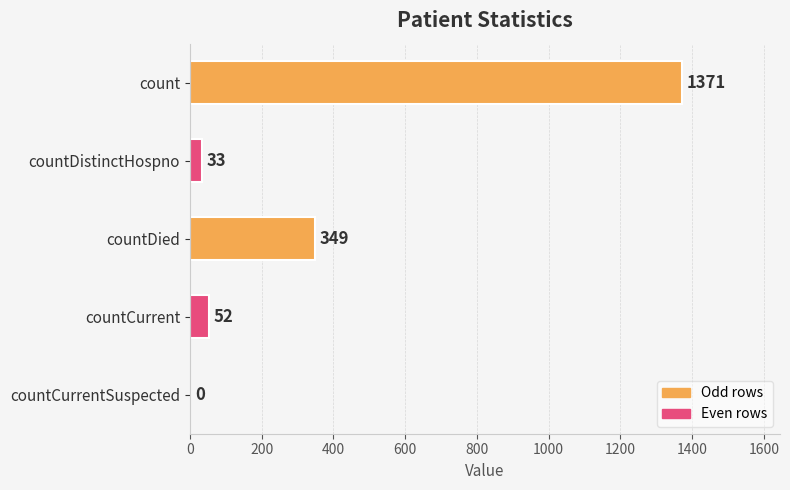

What is the maximum value shown in the chart?

1371